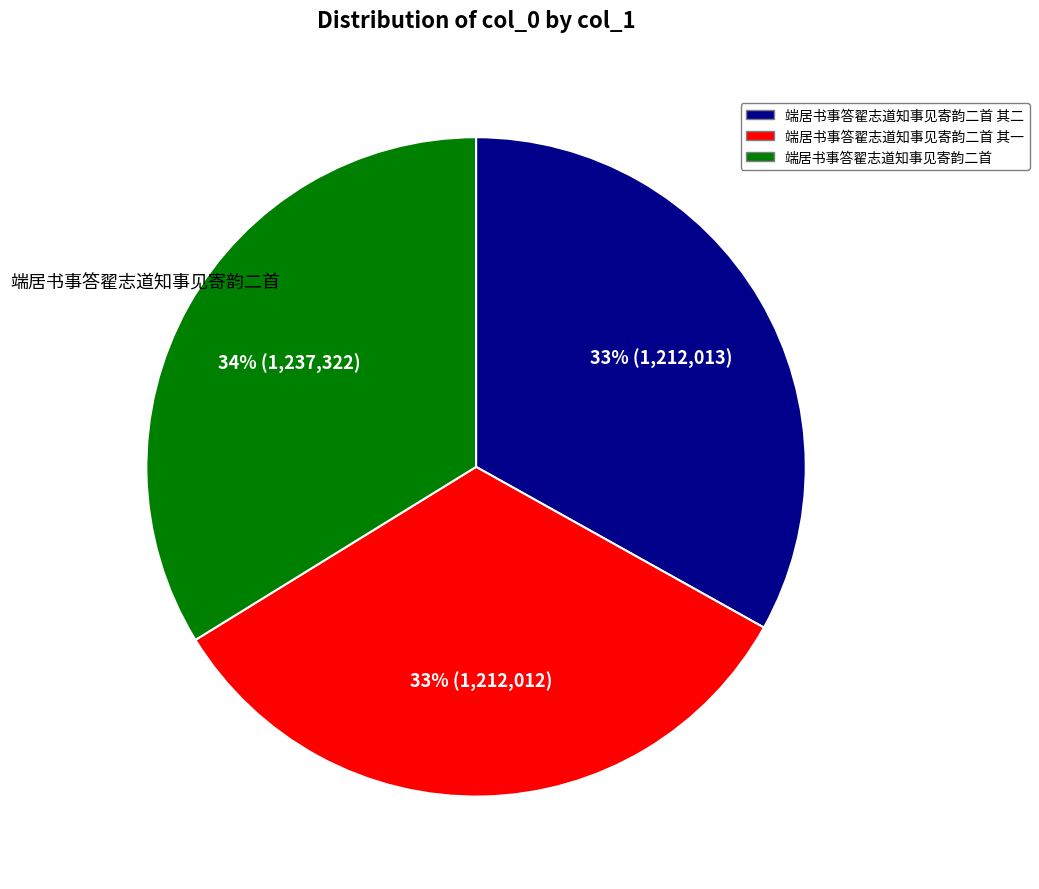

Do 端居书事答翟志道知事见寄韵二首 其一 and 端居书事答翟志道知事见寄韵二首 together represent more than half of the pie?

Yes